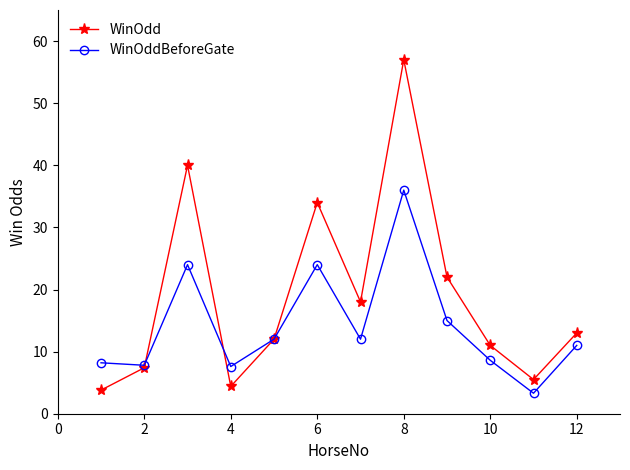

Rank the series by their maximum value, from highest to lowest.

WinOdd, WinOddBeforeGate